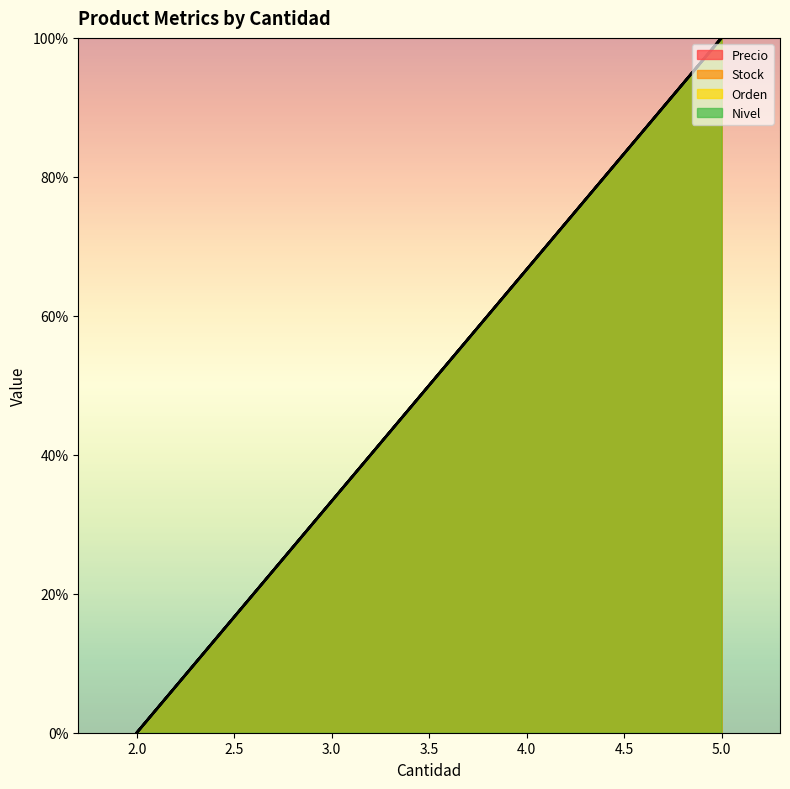

Reading right to left, extract all data points from this chart.

Precio: 5=100.0	4=66.7	3=33.3	2=0.0
Stock: 5=100.0	4=66.7	3=33.3	2=0.0
Orden: 5=100.0	4=66.7	3=33.3	2=0.0
Nivel: 5=100.0	4=66.7	3=33.3	2=0.0